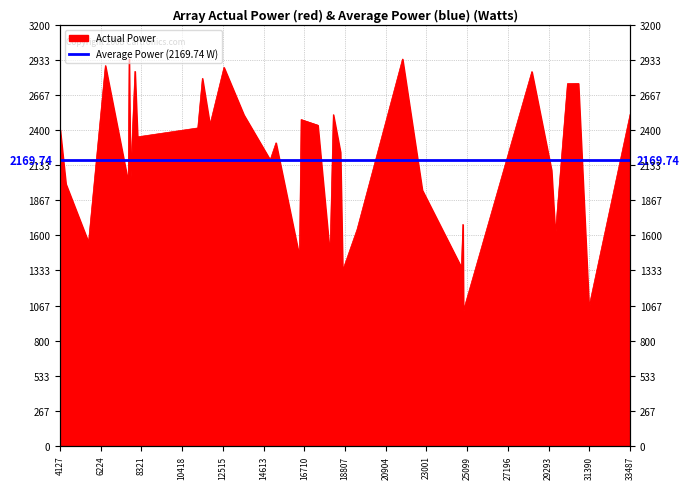

What is the difference between the maximum and minimum values?

1912.0